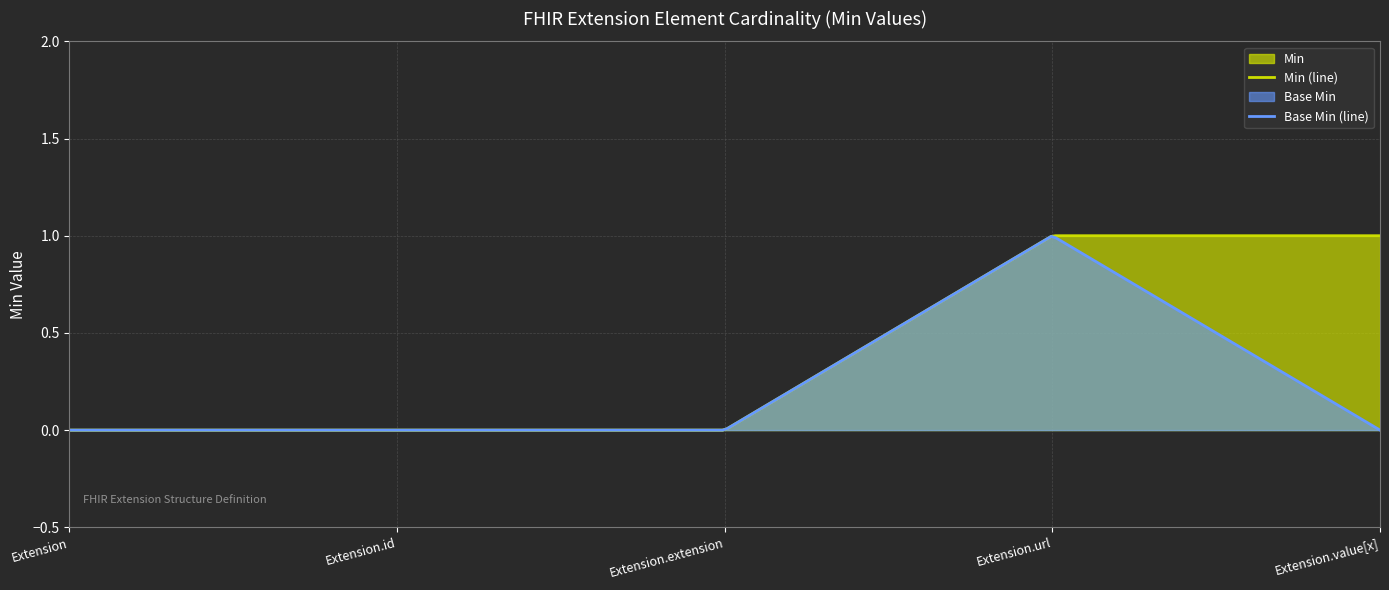

Rank the categories by Base Min value from highest to lowest.

Extension.url, Extension, Extension.id, Extension.extension, Extension.value[x]